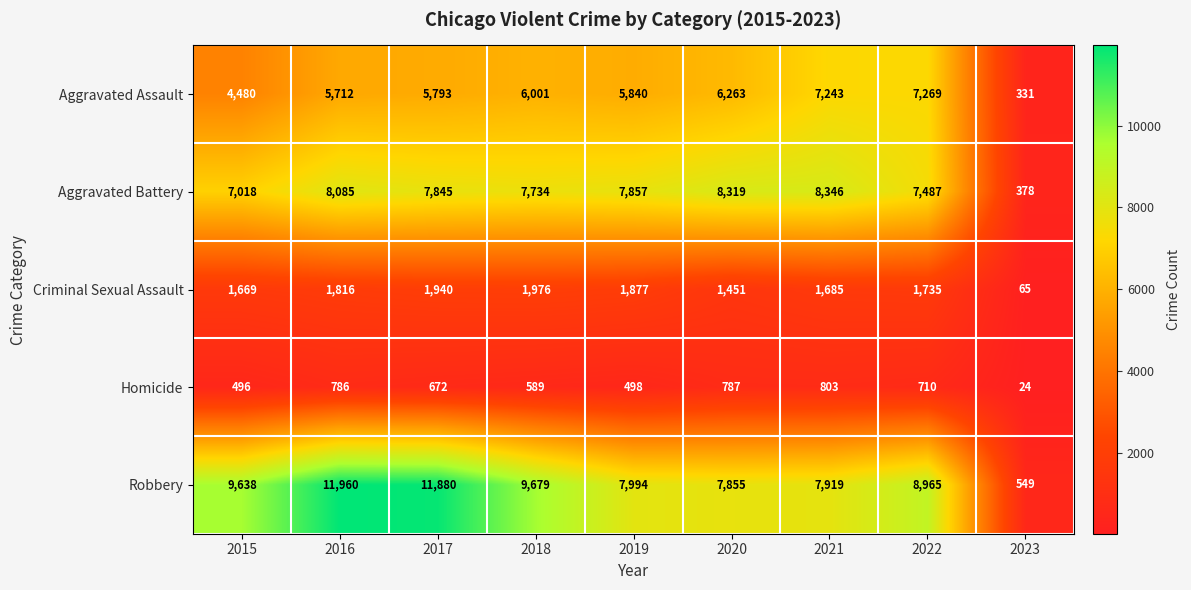

How many data points does each series have?

9